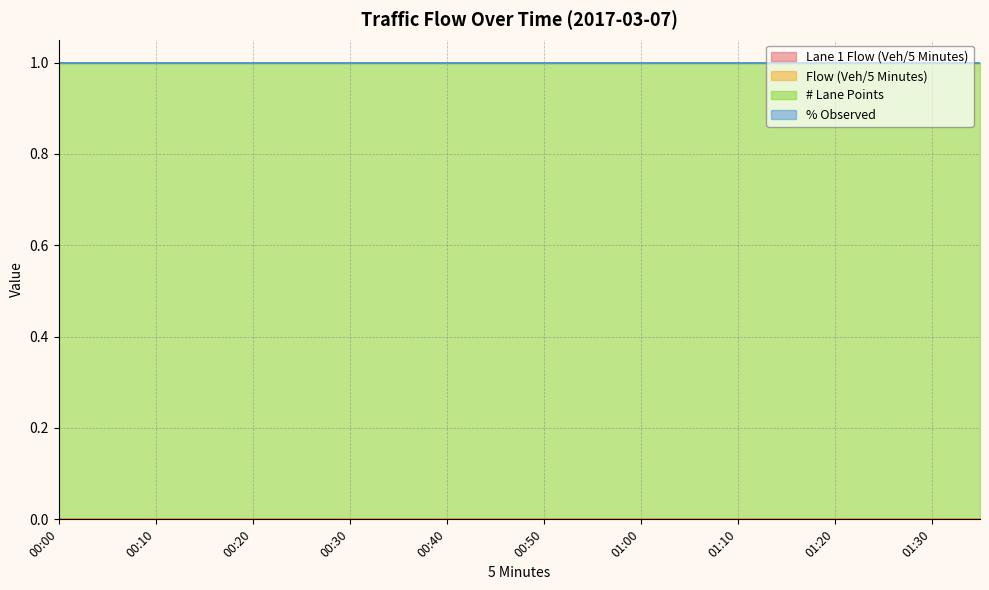

Reading left to right, list all the values displayed in this chart.

Lane 1 Flow (Veh/5 Minutes): 00:00=0	00:05=0	00:10=0	00:15=0	00:20=0	00:25=0	00:30=0	00:35=0	00:40=0	00:45=0	00:50=0	00:55=0	01:00=0	01:05=0	01:10=0	01:15=0	01:20=0	01:25=0	01:30=0	01:35=0
Flow (Veh/5 Minutes): 00:00=0	00:05=0	00:10=0	00:15=0	00:20=0	00:25=0	00:30=0	00:35=0	00:40=0	00:45=0	00:50=0	00:55=0	01:00=0	01:05=0	01:10=0	01:15=0	01:20=0	01:25=0	01:30=0	01:35=0
# Lane Points: 00:00=1	00:05=1	00:10=1	00:15=1	00:20=1	00:25=1	00:30=1	00:35=1	00:40=1	00:45=1	00:50=1	00:55=1	01:00=1	01:05=1	01:10=1	01:15=1	01:20=1	01:25=1	01:30=1	01:35=1
% Observed: 00:00=0	00:05=0	00:10=0	00:15=0	00:20=0	00:25=0	00:30=0	00:35=0	00:40=0	00:45=0	00:50=0	00:55=0	01:00=0	01:05=0	01:10=0	01:15=0	01:20=0	01:25=0	01:30=0	01:35=0